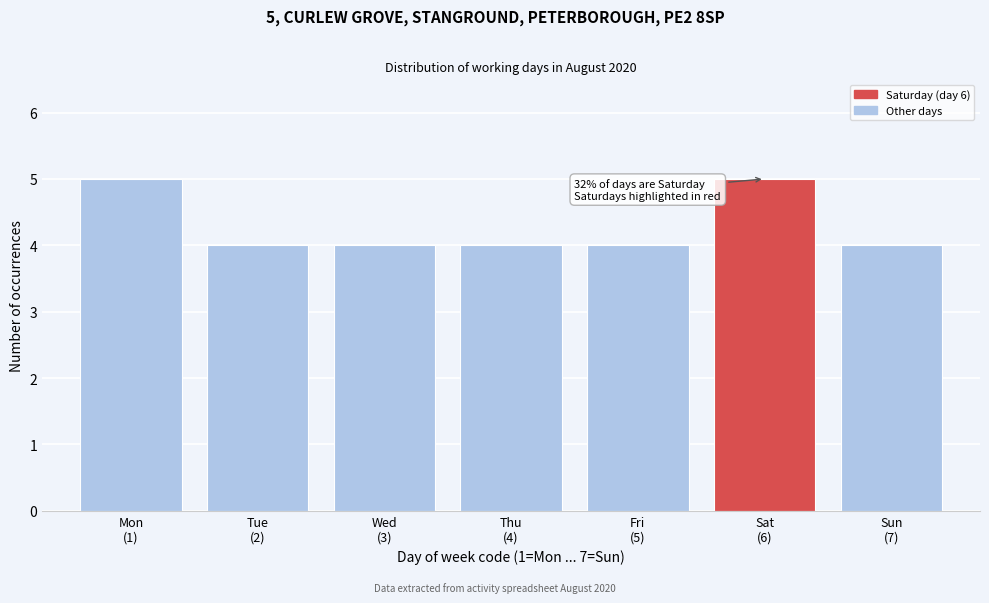

Reading left to right, what are all the values shown in this chart?

5	4	4	4	4	5	4